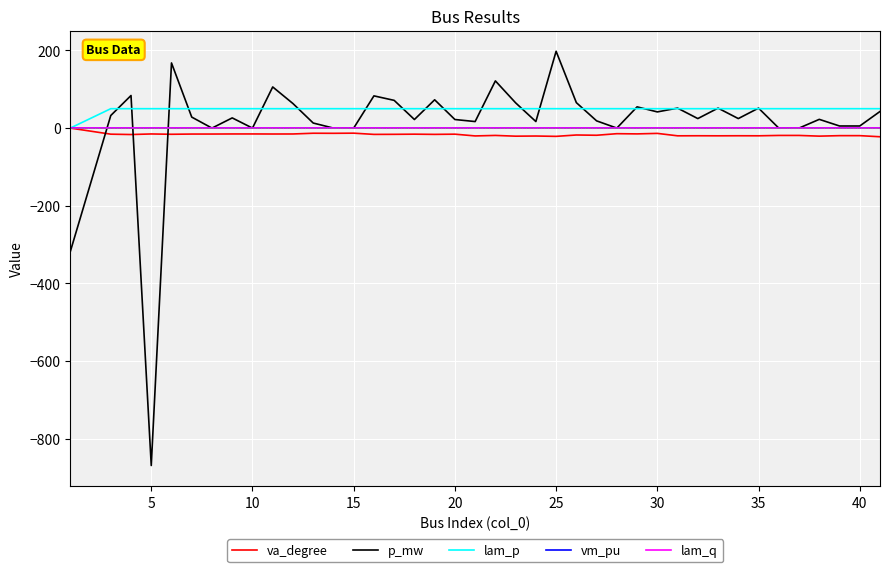

What is the highest value of the p_mw series?

197.9